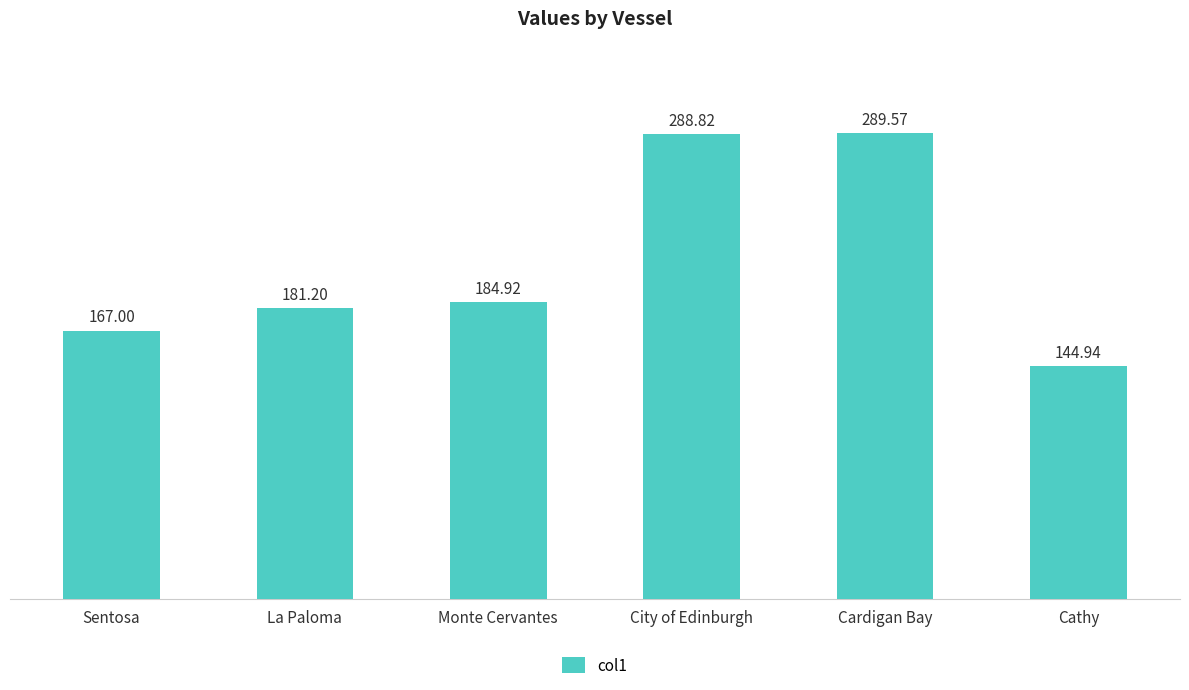

What is the label of the 6th bar from the left?

Cathy